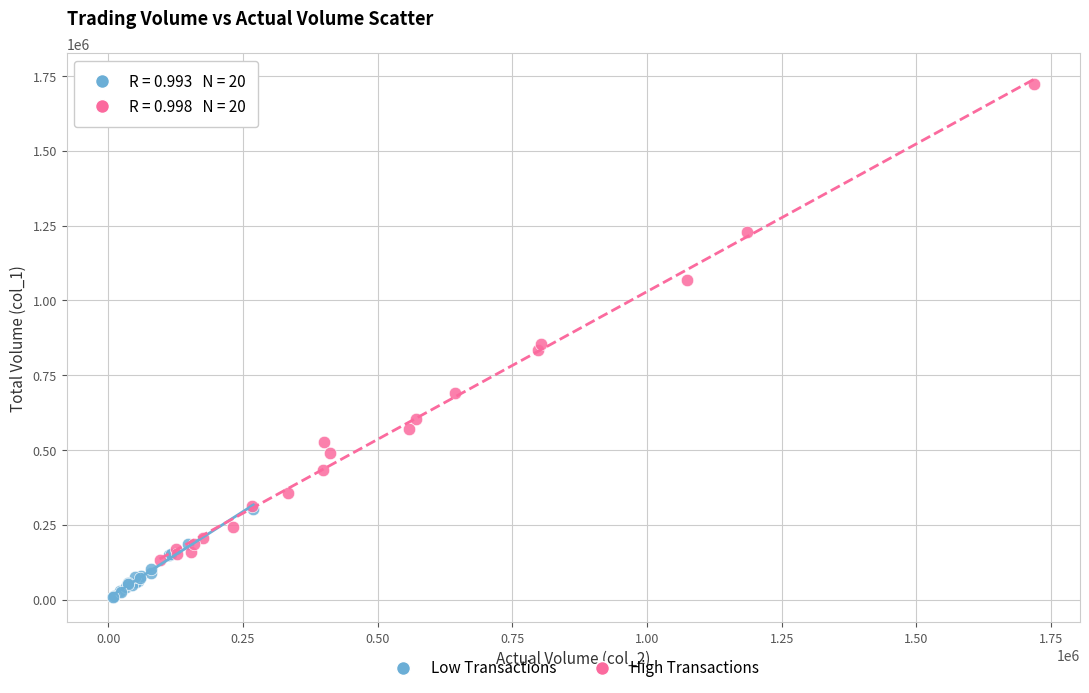

Which series contains the highest Y value?

High Transactions